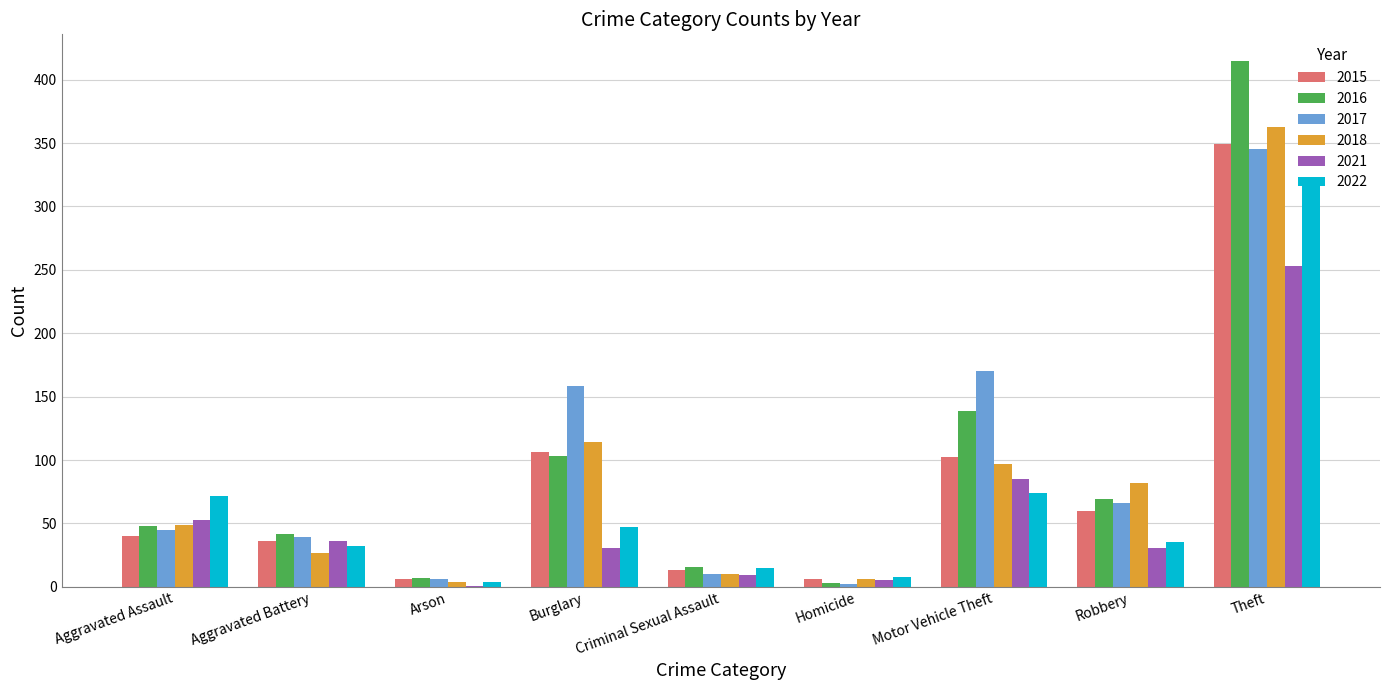

What is the sum of all 2022 values?

604